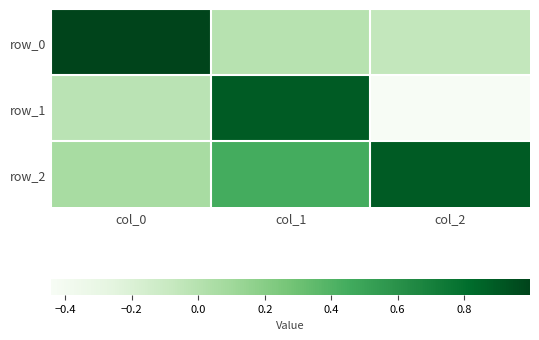

True or false: row_1 has a value of -0.7 at col_2.

False